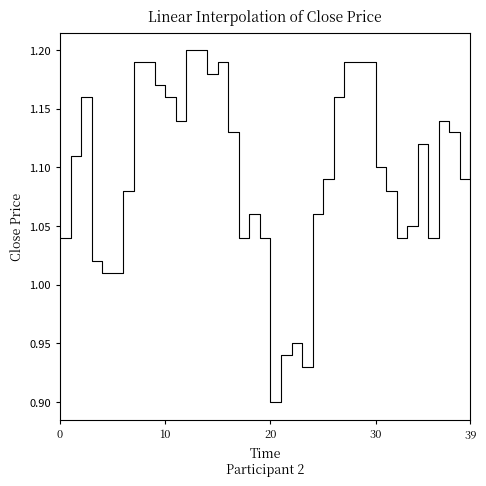

What is the difference between the maximum and minimum values?

0.3